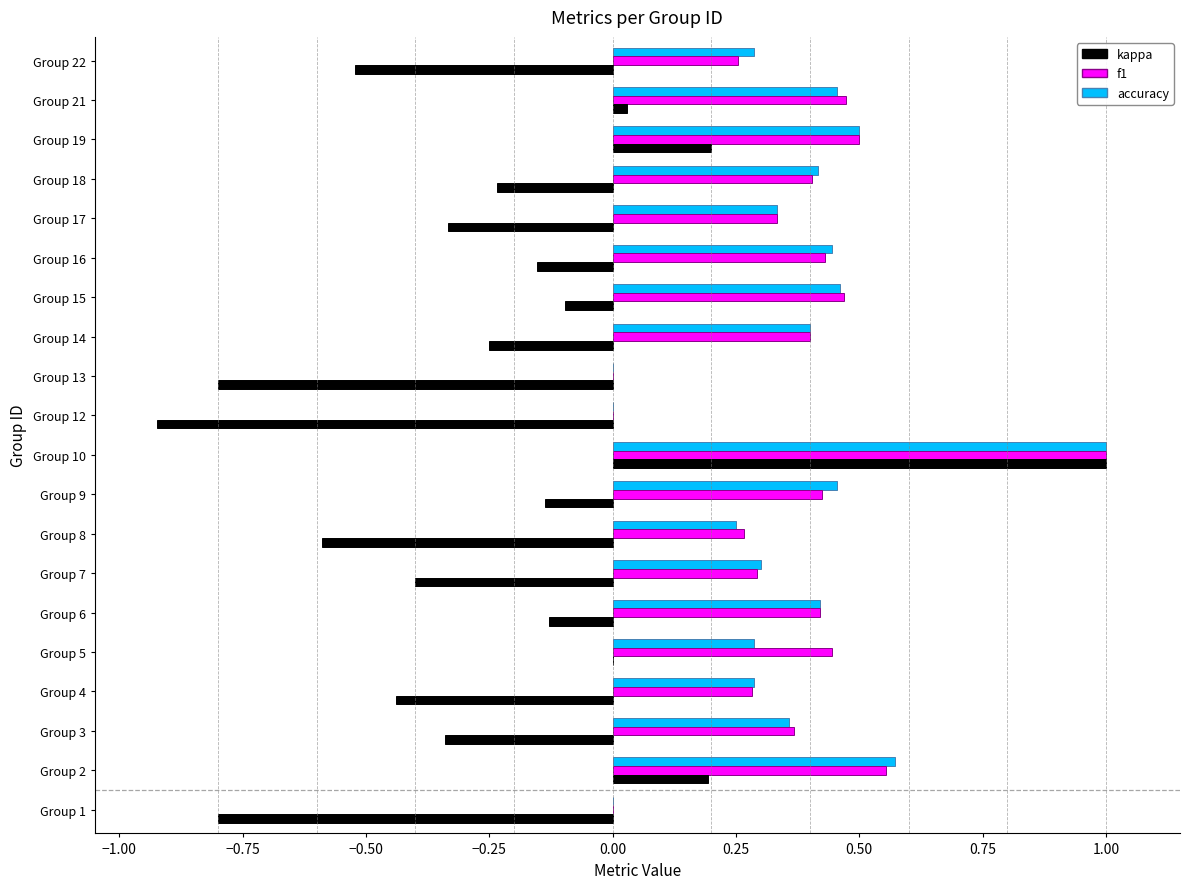

Is it true that accuracy equals -0.5 at Group 1?

False